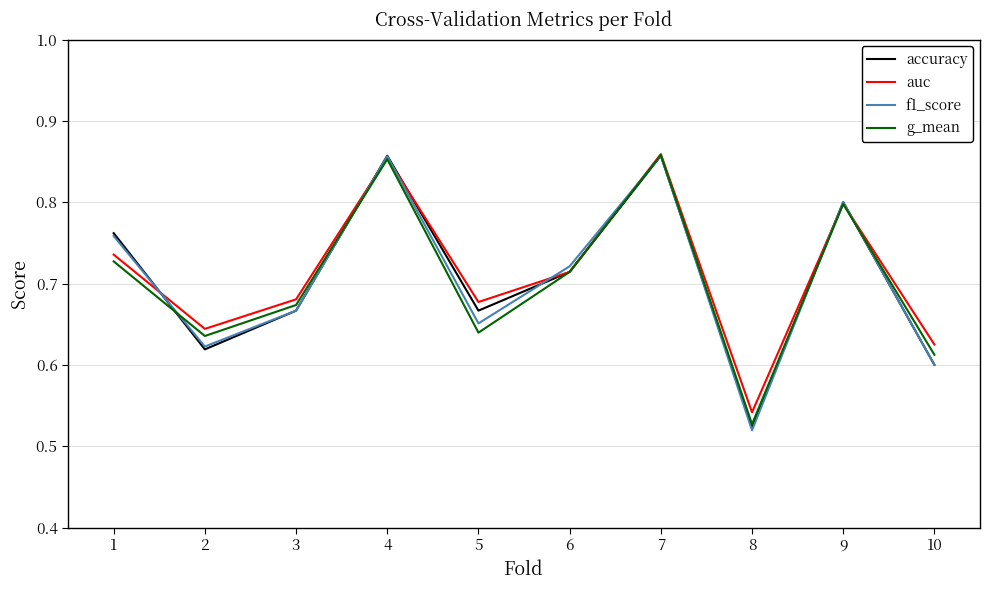

True or false: f1_score has more than 2 interior local peaks.

True